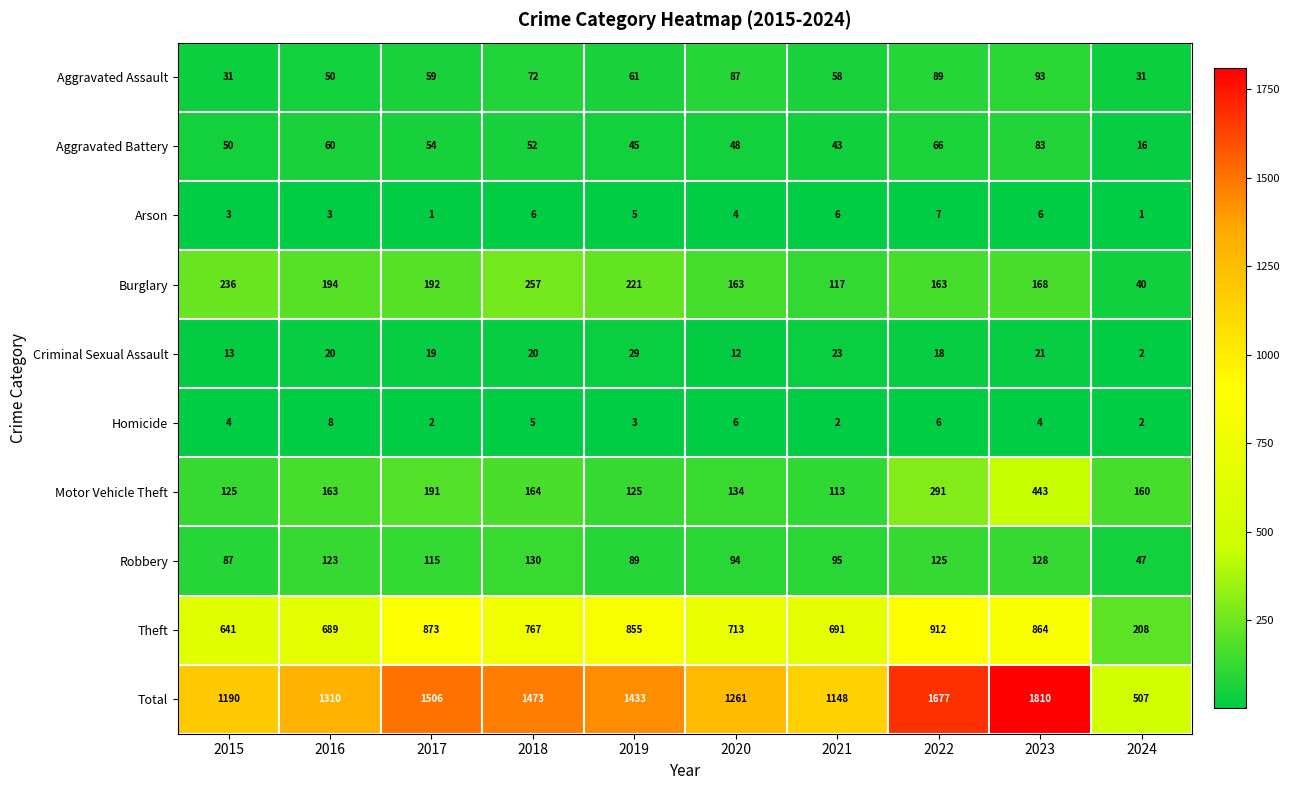

List the series in order of their peak value, lowest first.

Arson, Homicide, Criminal Sexual Assault, Aggravated Battery, Aggravated Assault, Robbery, Burglary, Motor Vehicle Theft, Theft, Total